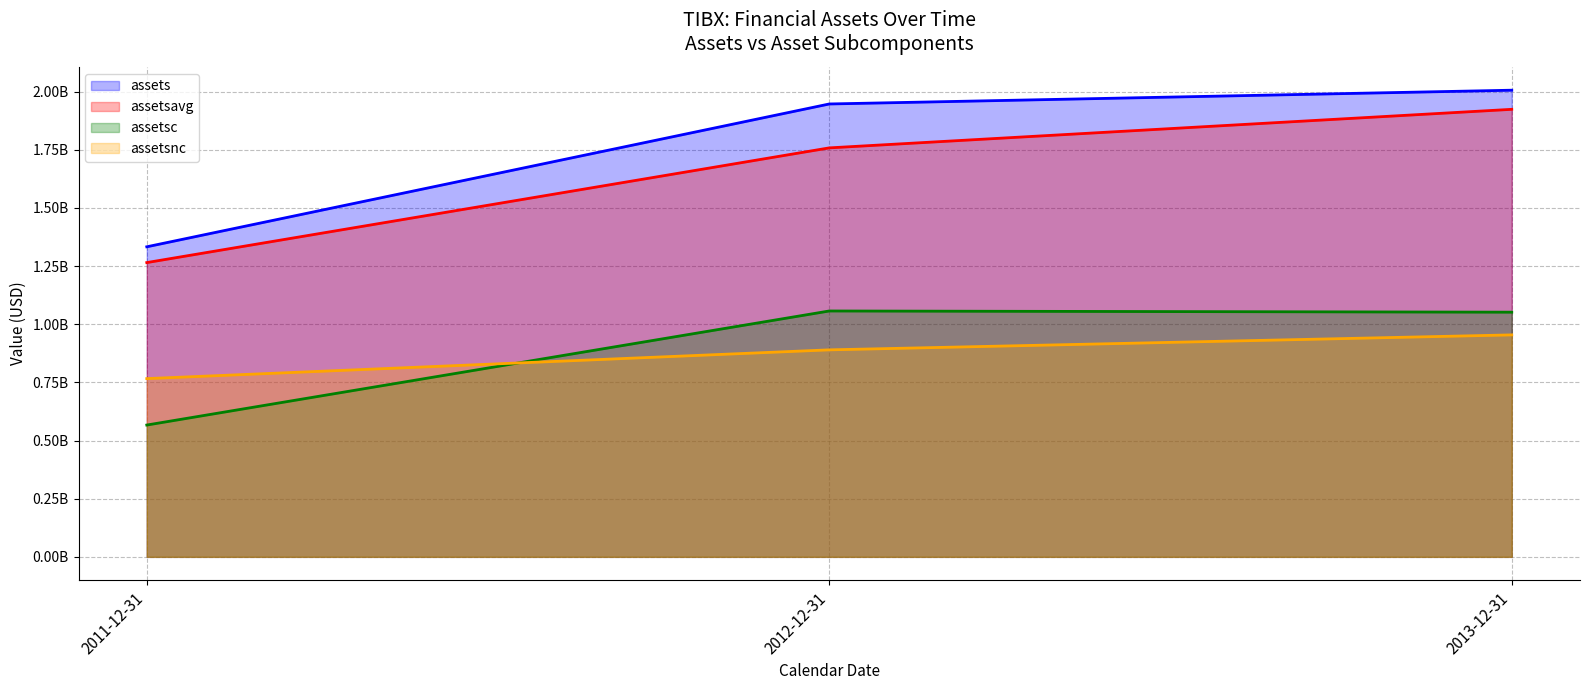

What are all the series names shown in the legend?

assets, assetsavg, assetsc, assetsnc